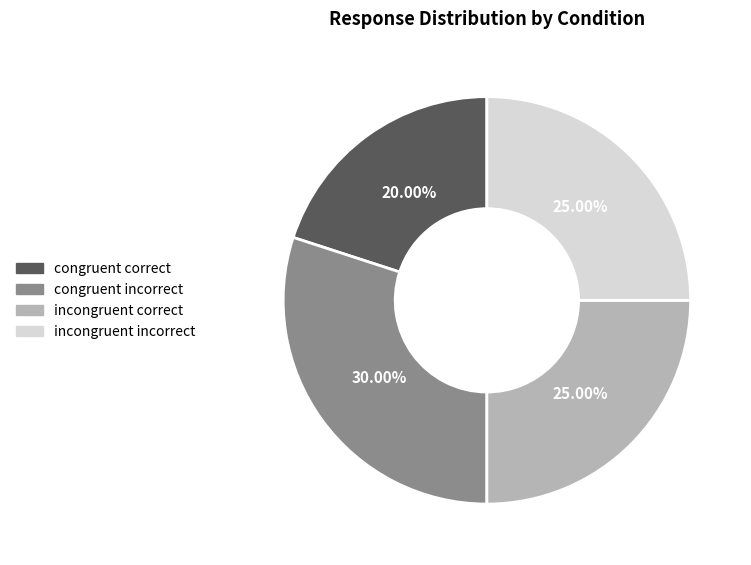

What is the smallest slice in the pie chart?

congruent correct